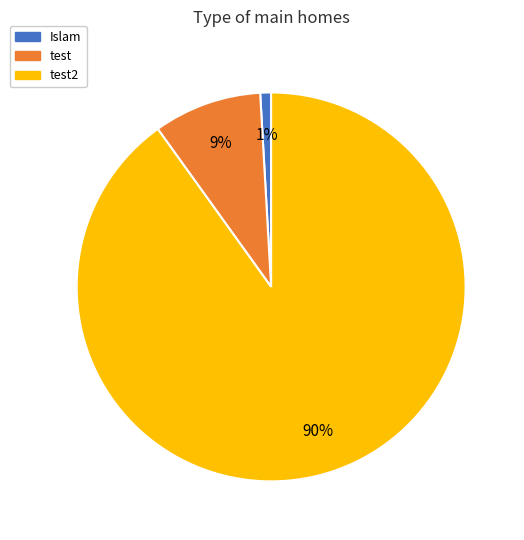

To the nearest percent, what is the difference between the largest and smallest slice percentages?

89%